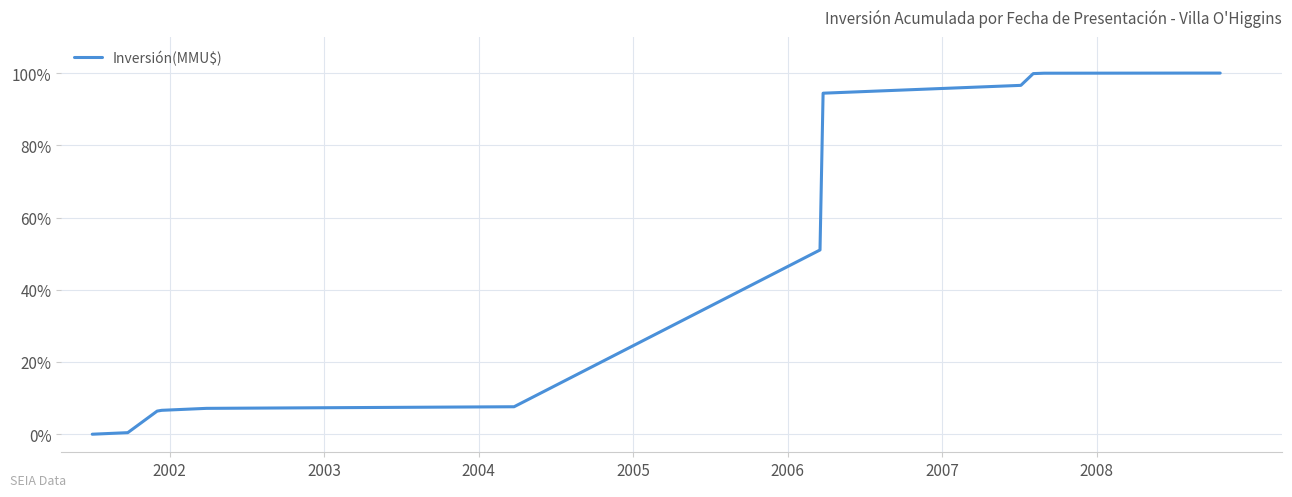

What is the greatest value displayed?

100.0